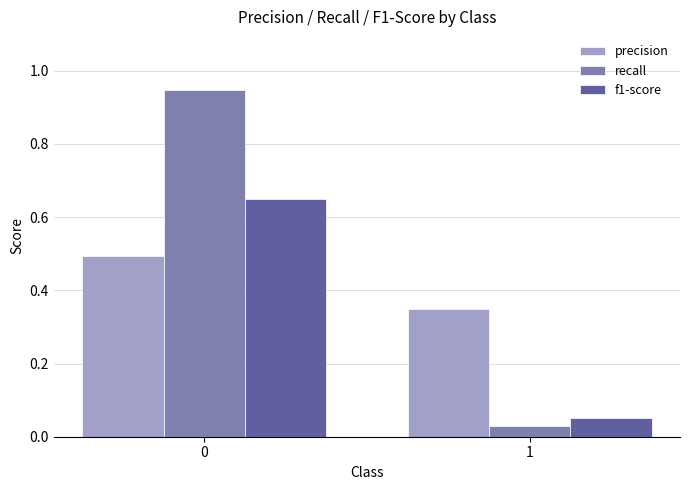

Rank the series by their average value, from highest to lowest.

recall, precision, f1-score